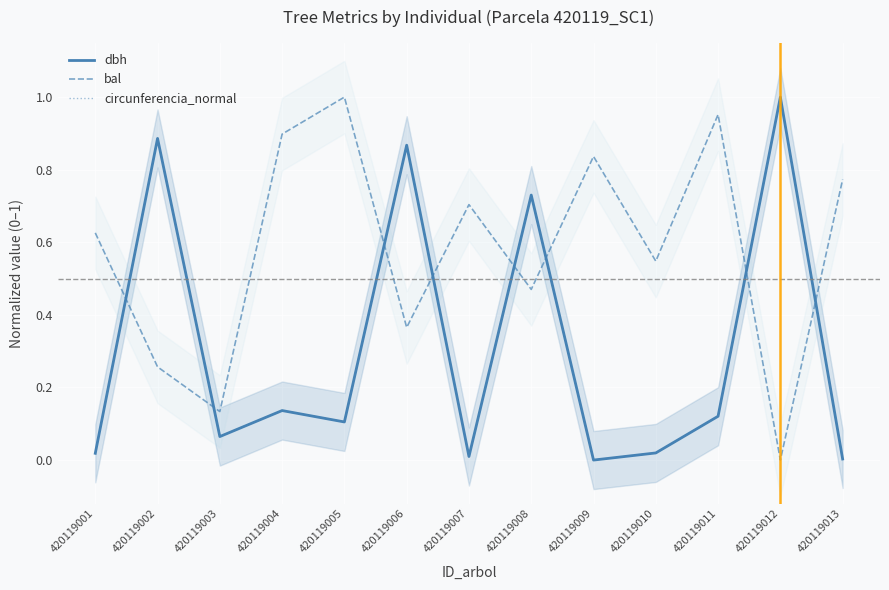

What is the maximum value shown in the chart?

1.0